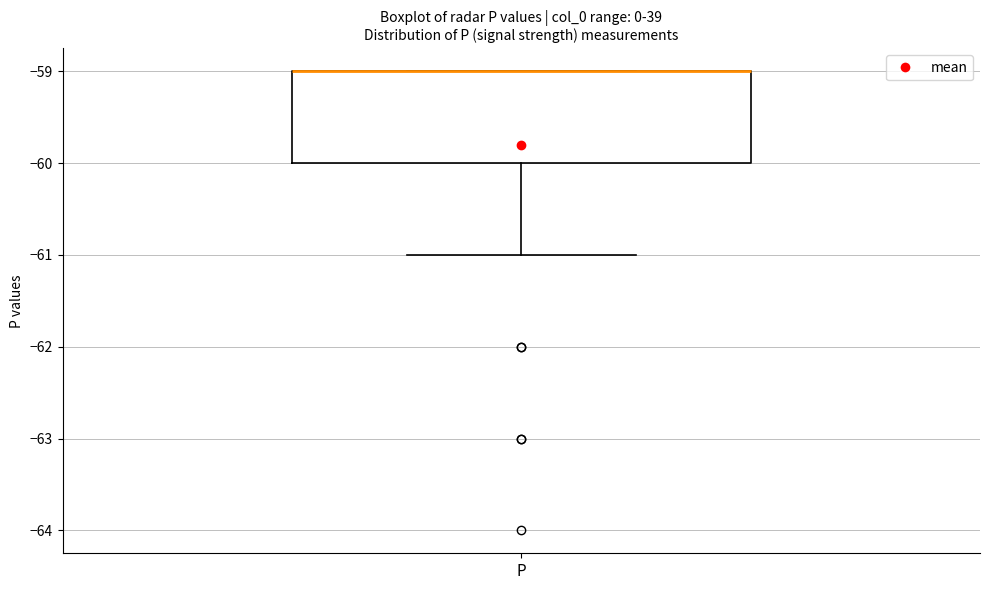

Where does the lower whisker of the box for P end on the y-axis? The values are not printed on the chart, so give them approximately, as read against the axis.

-61